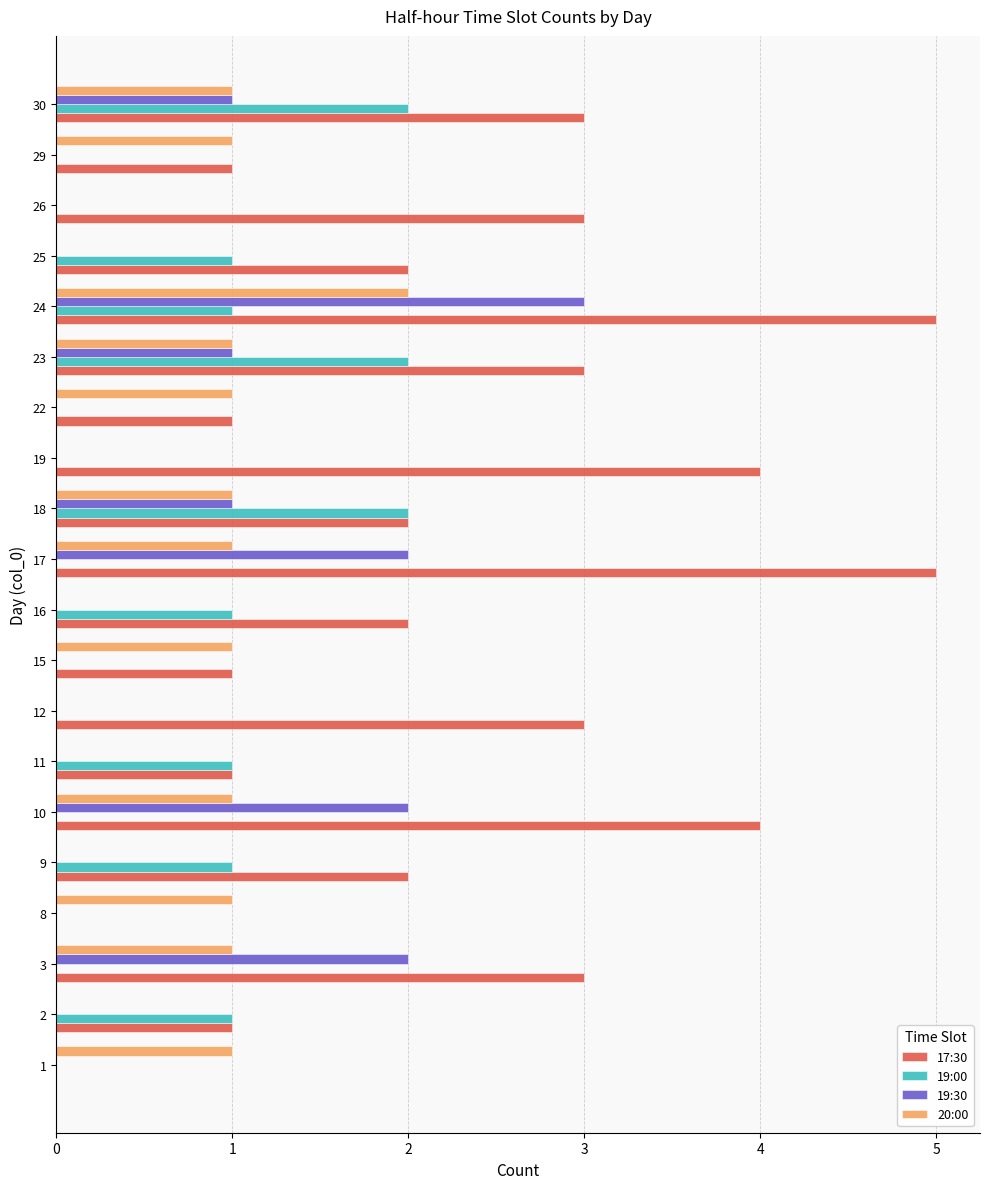

How many categories are shown in the chart?

20